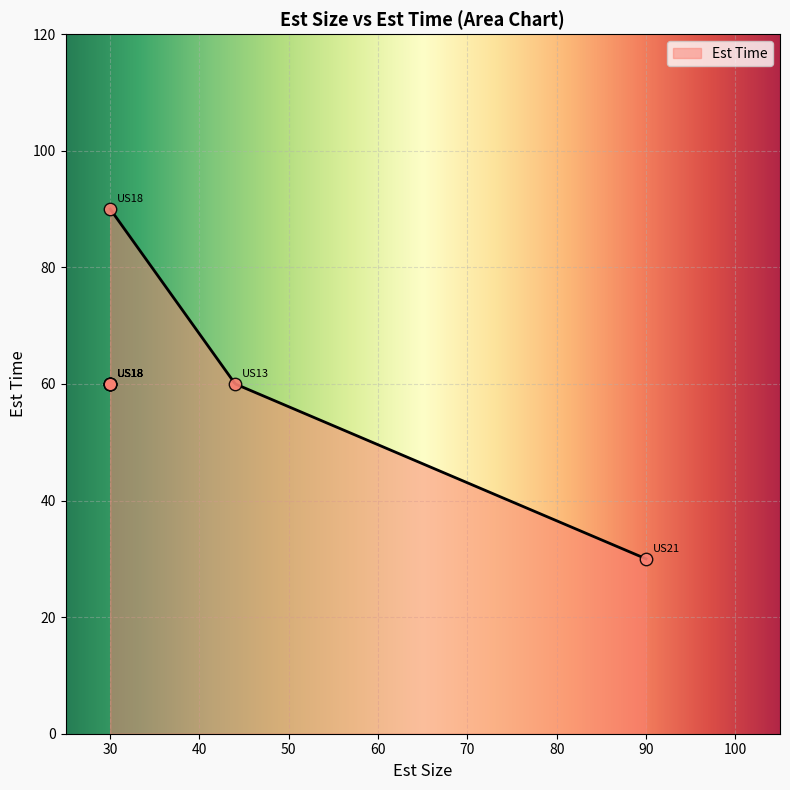

What is the maximum value for Est Time?

90.0